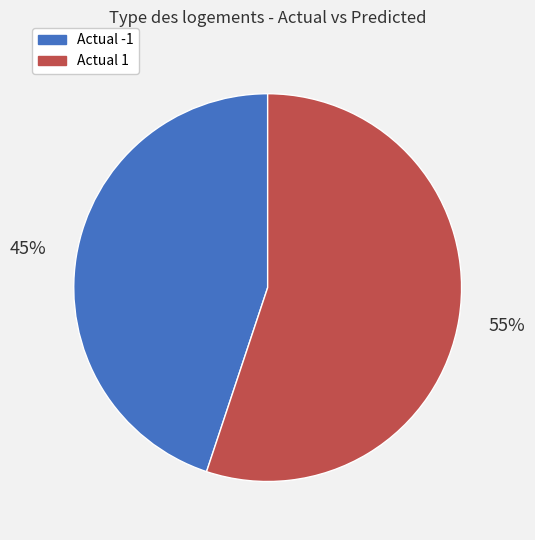

To the nearest percent, what is the average slice percentage?

50%